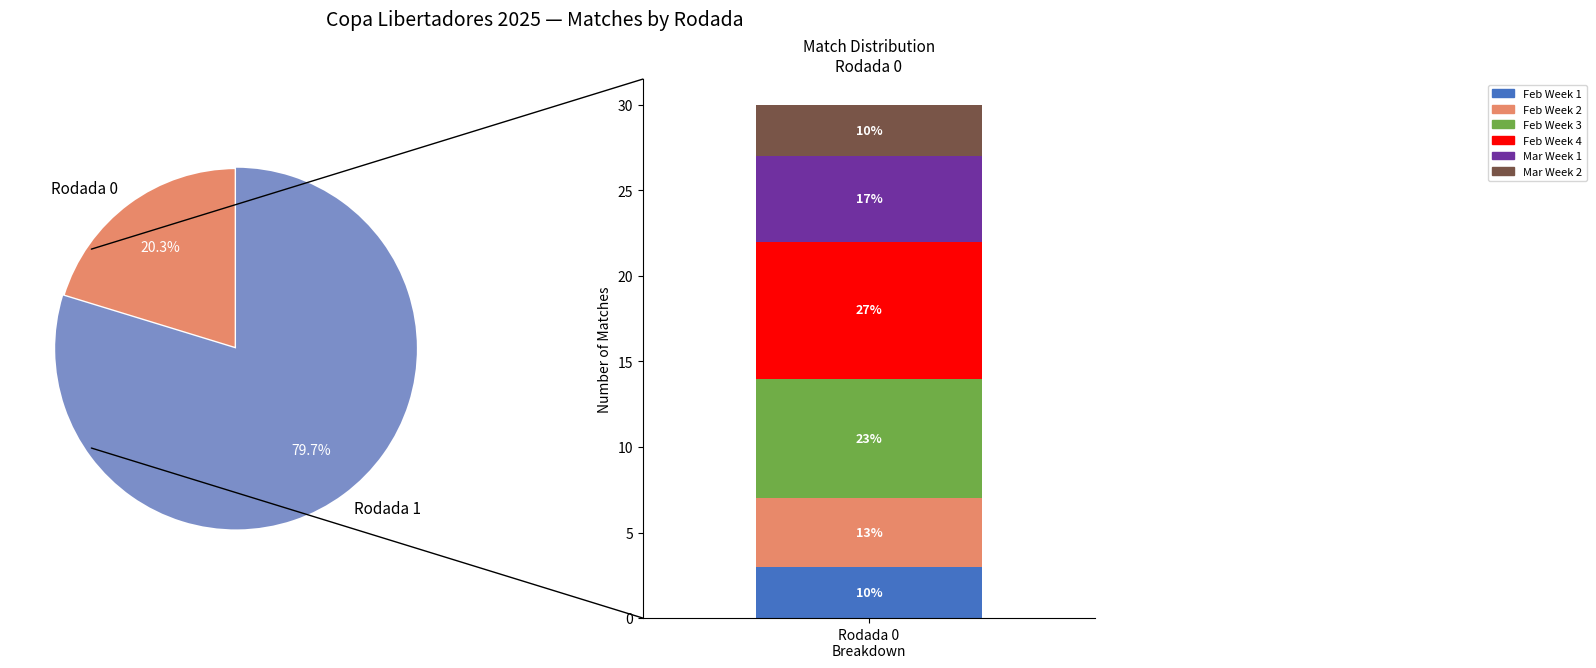

Is there any slice that represents more than half of the pie?

Yes